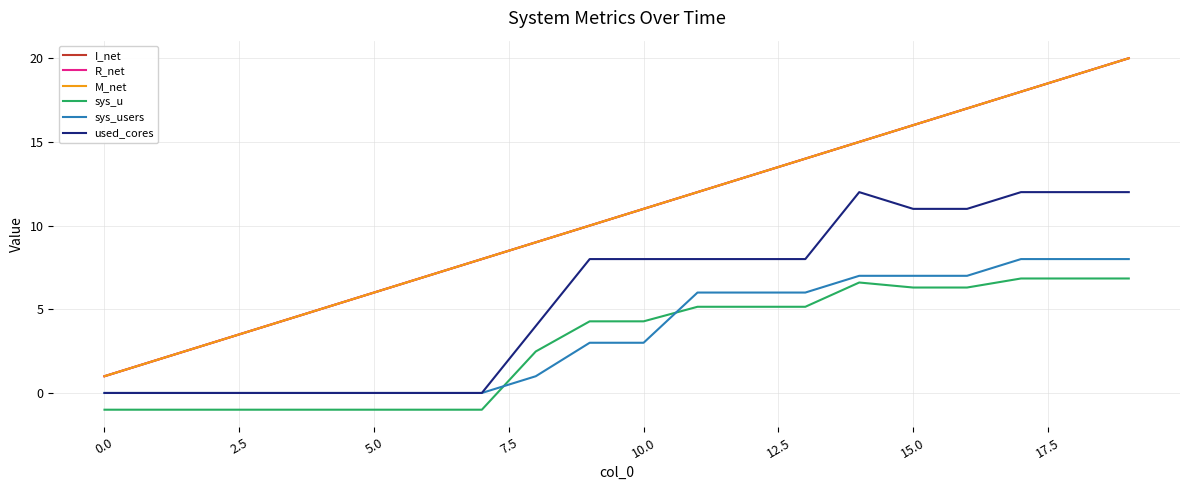

Is this an area chart (filled region under the line)?

No